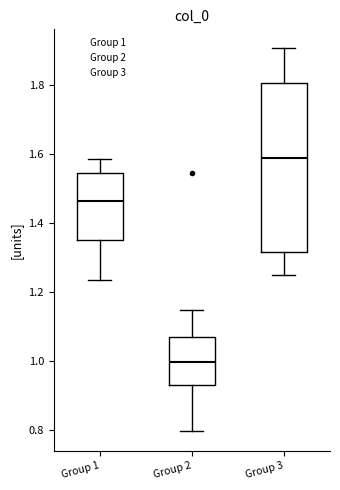

Reading left to right, read every box against the y-axis: the position of its median line, the range the box covers, and the ends of its whiskers. The values are not printed on the chart, so give them approximately, as read against the axis.

Group 1: median 1.46, box 1.34 to 1.54, whiskers 1.24 to 1.58
Group 2: median 1.00, box 0.94 to 1.06, whiskers 0.80 to 1.14
Group 3: median 1.58, box 1.32 to 1.80, whiskers 1.24 to 1.90